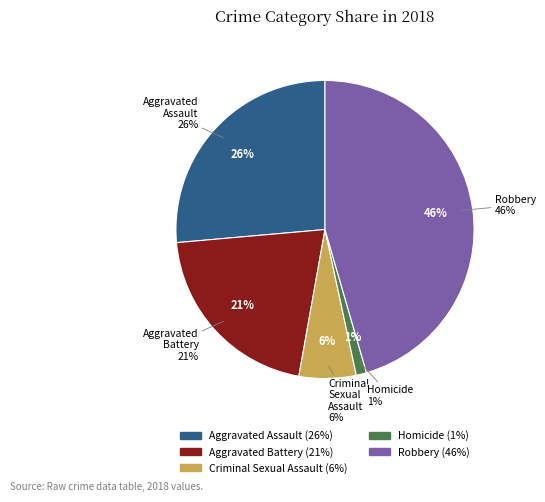

Rank the categories by value from lowest to highest.

Homicide, Criminal Sexual Assault, Aggravated Battery, Aggravated Assault, Robbery